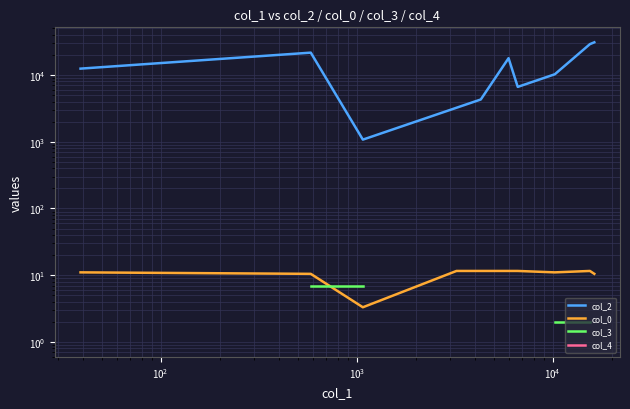

How many data points in col_2 are above 12452?

4